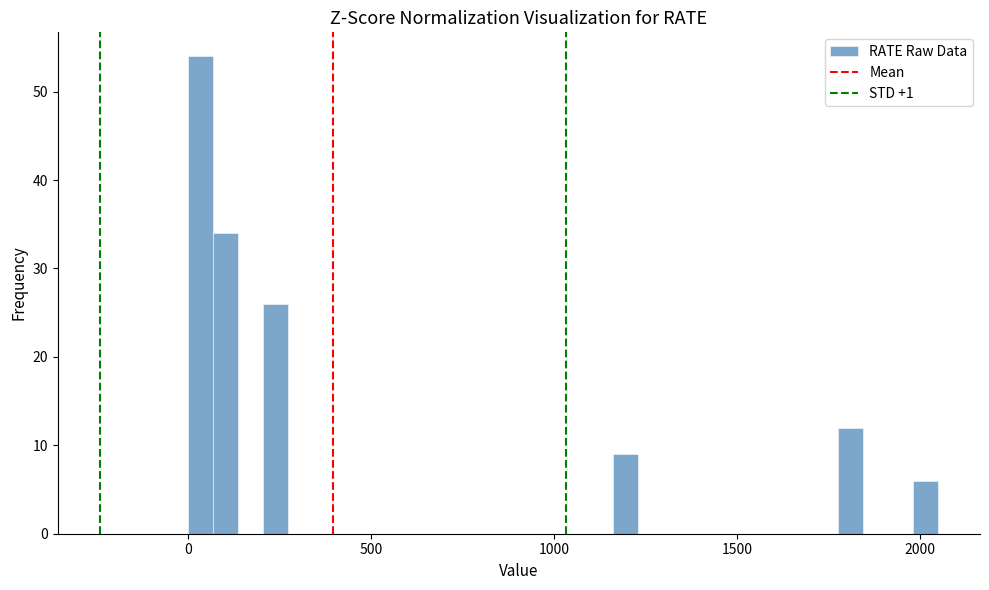

Read against the x-axis, roughly where is the centre of the tallest bar?

50